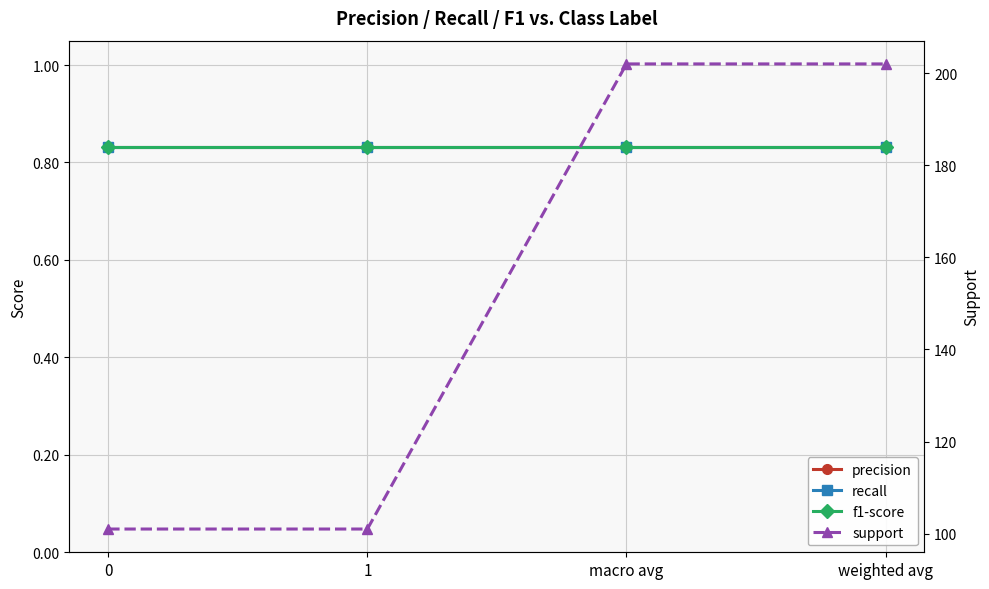

Is the value of support at 1 greater than the value of recall at 0?

Yes